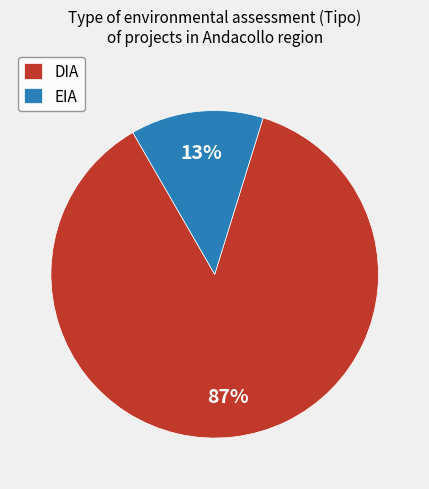

To the nearest percent, what percentage of the pie is DIA?

87%